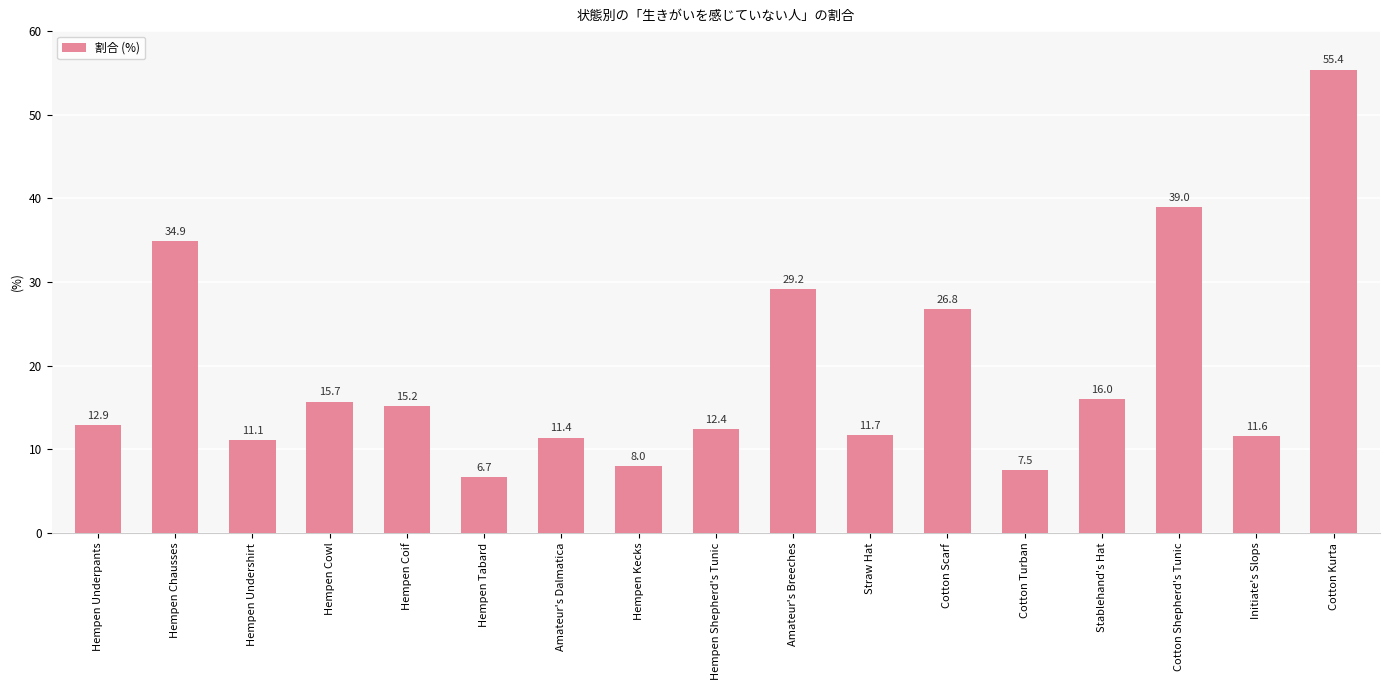

What is the difference between the values at Cotton Scarf and Hempen Undershirt?

15.7